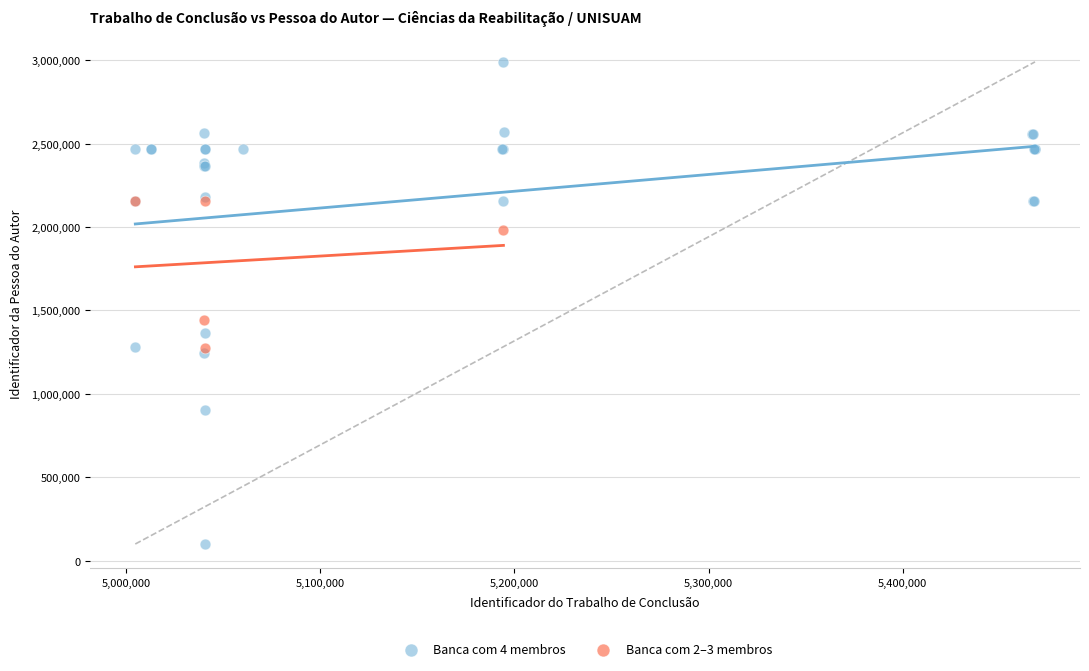

Which series reaches the maximum Y coordinate?

Banca com 4 membros